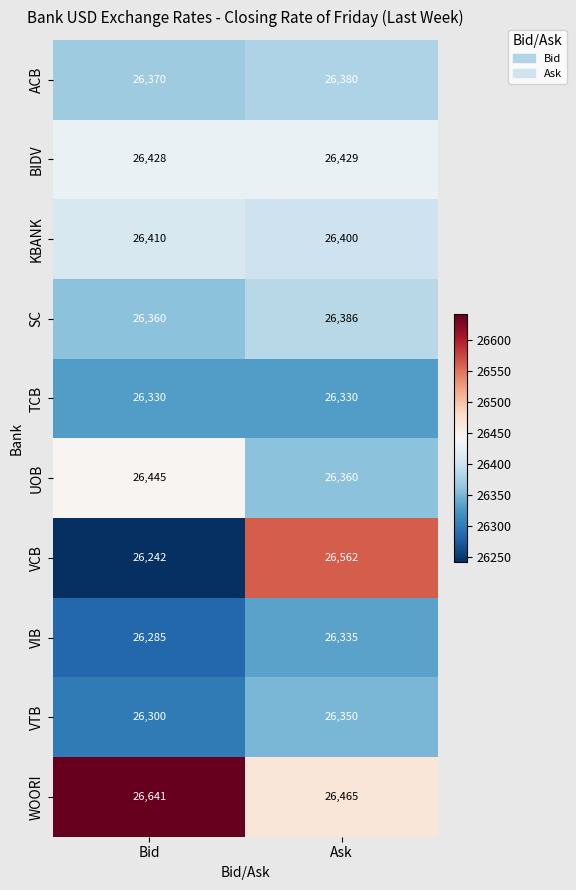

Count the number of categories in the chart.

2